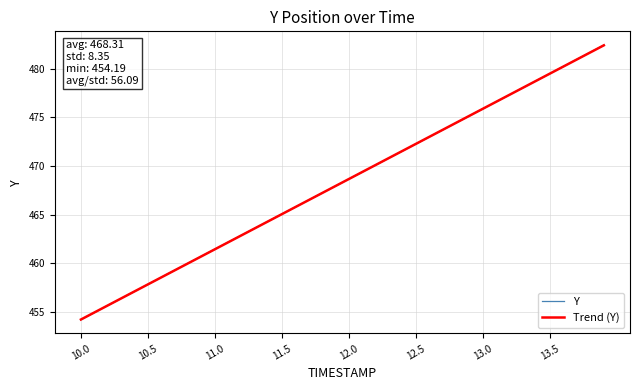

What is the minimum value for Trend (Y)?

454.2